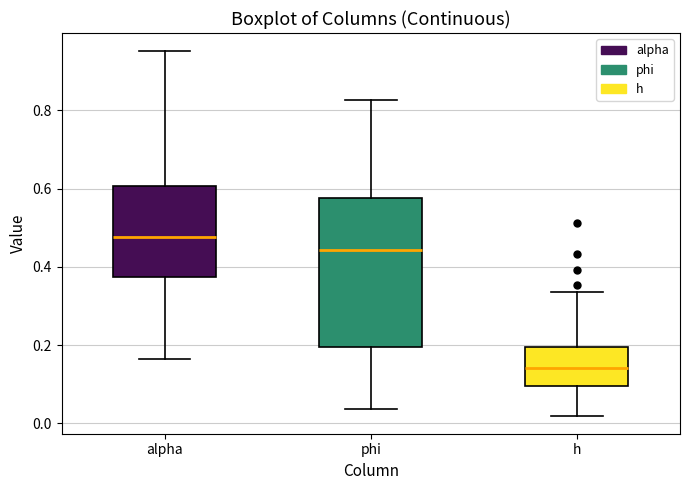

Comparing the boxes themselves (not the whiskers), which one is the tallest?

phi